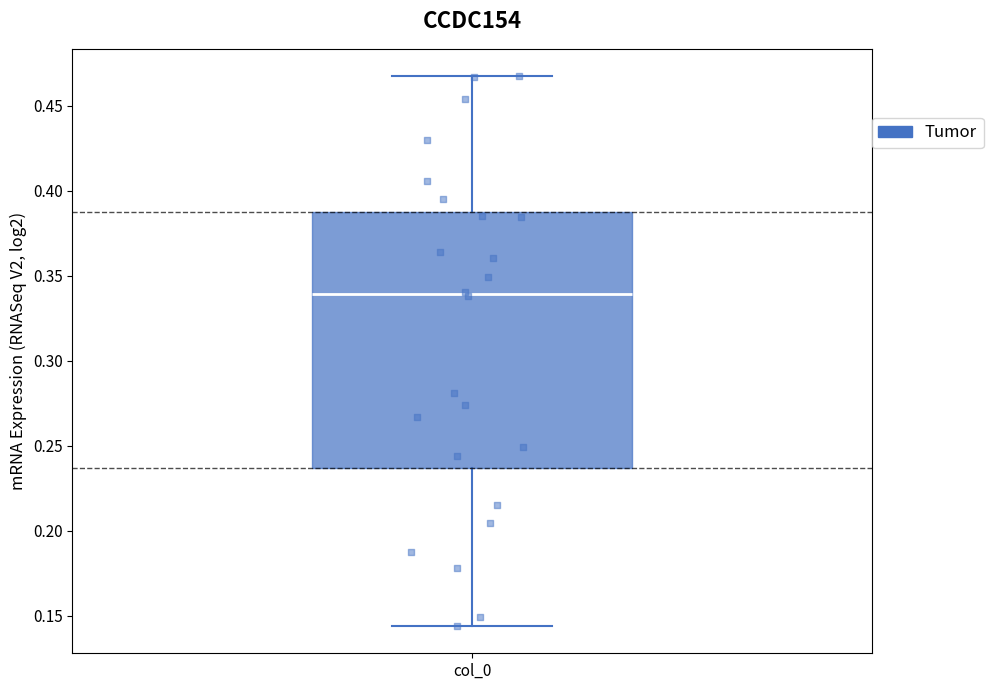

Read this box plot against the y-axis: the position of the median line, the range covered by the box, and the ends of both whiskers. The values are not printed on the chart, so give them approximately, as read against the axis.

median 0.340, box 0.235 to 0.385, whiskers 0.145 to 0.465